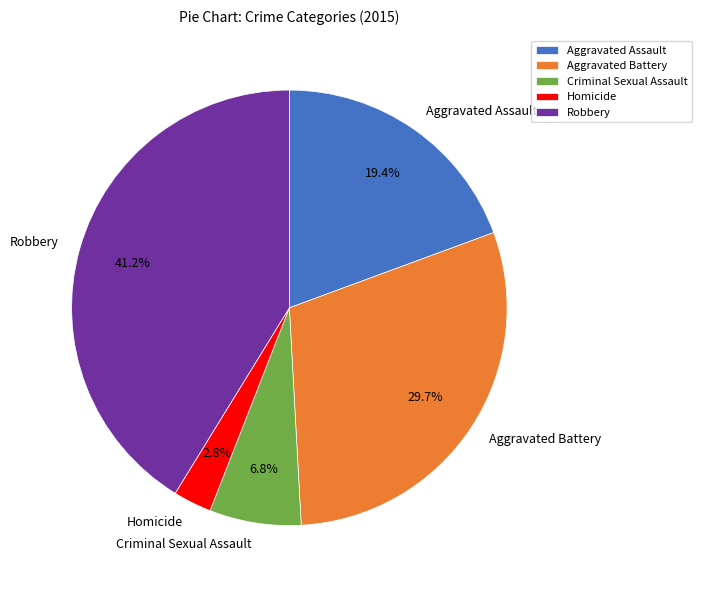

Count the number of slices in the pie.

5